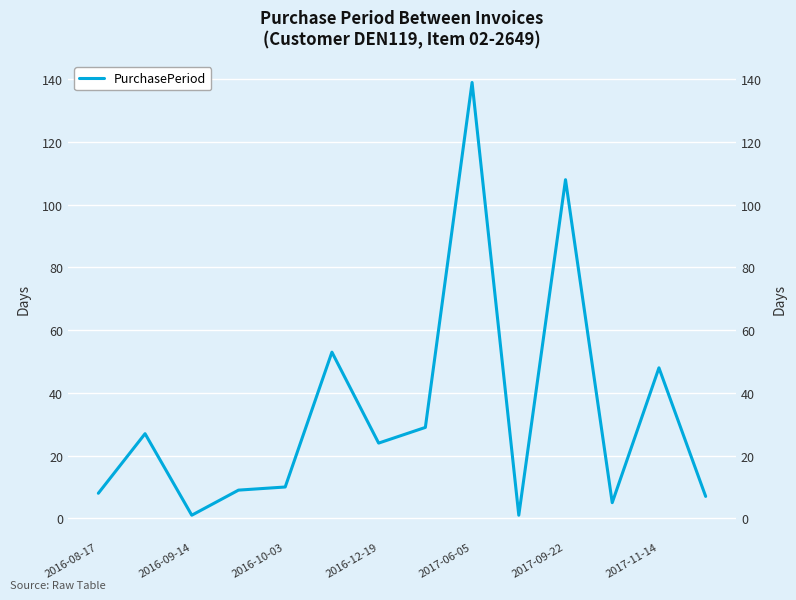

The chart shows a value of 1 at 2016-09-14. True or false?

False